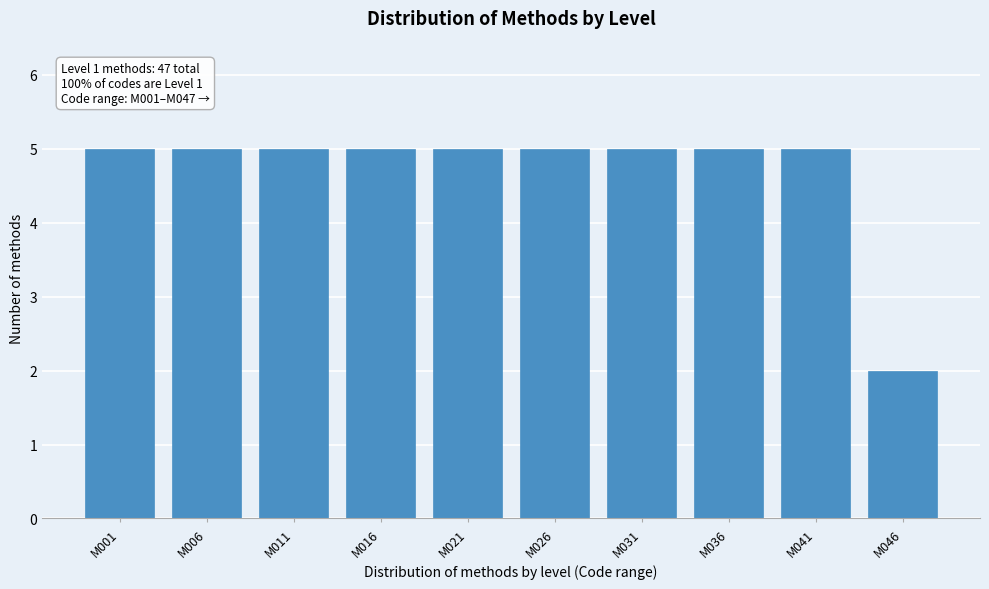

Reading right to left, extract all data points from this chart.

2	5	5	5	5	5	5	5	5	5